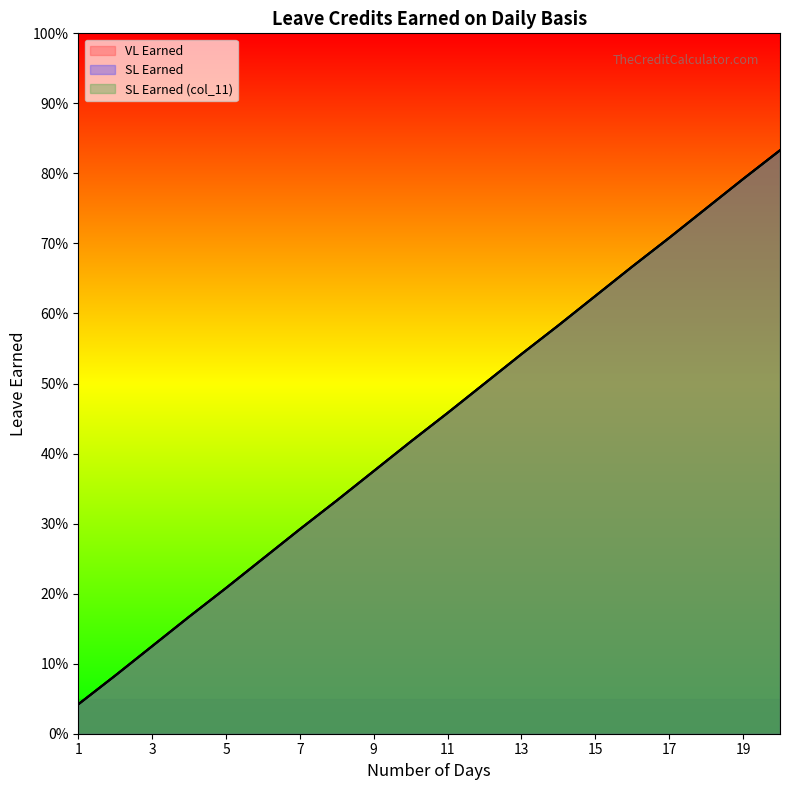

What is the approximate value of VL Earned at 10?

0.4